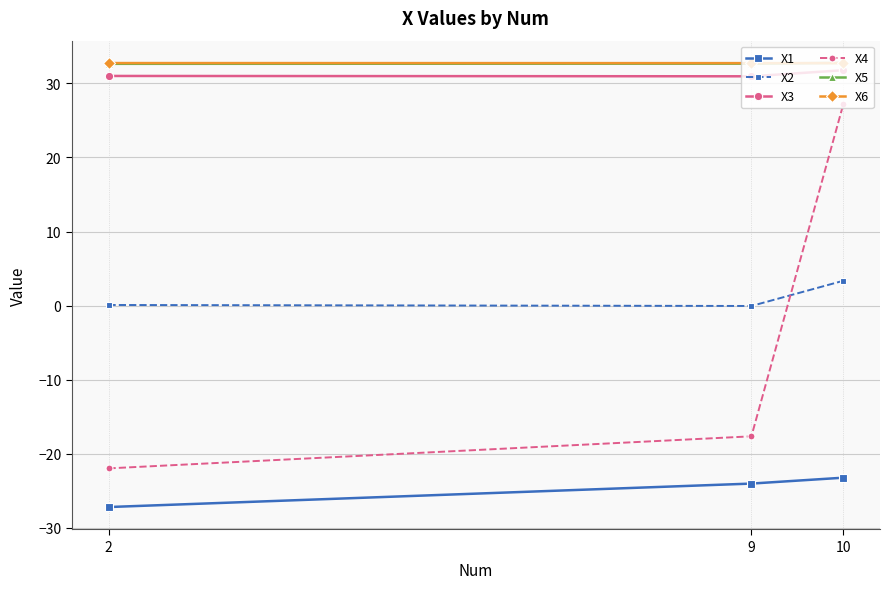

What is the total value across all series at 9?

54.6